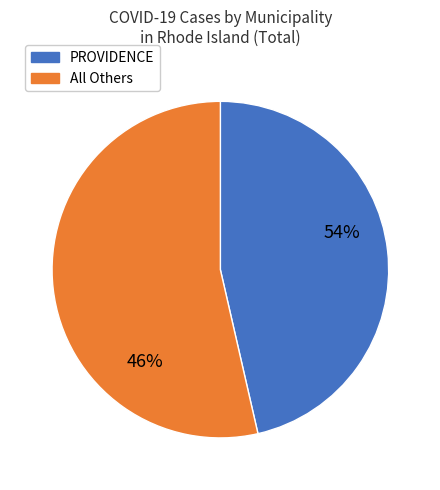

The WARWICK slice represents 11% of the pie. True or false?

False